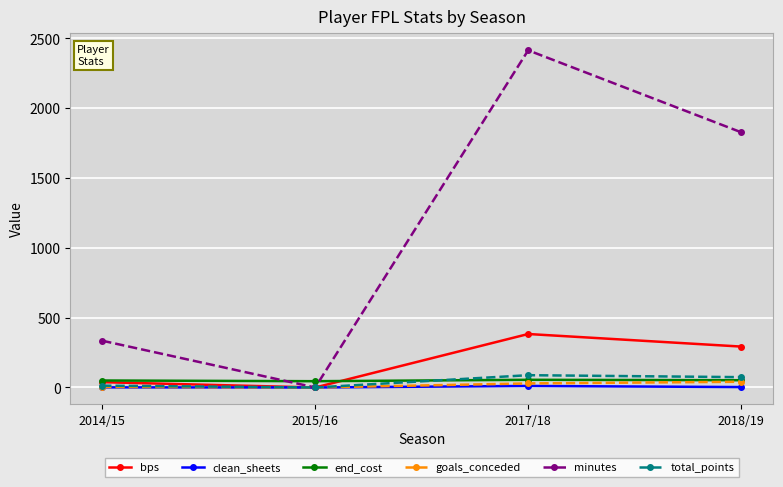

Count the number of data series in this chart.

6